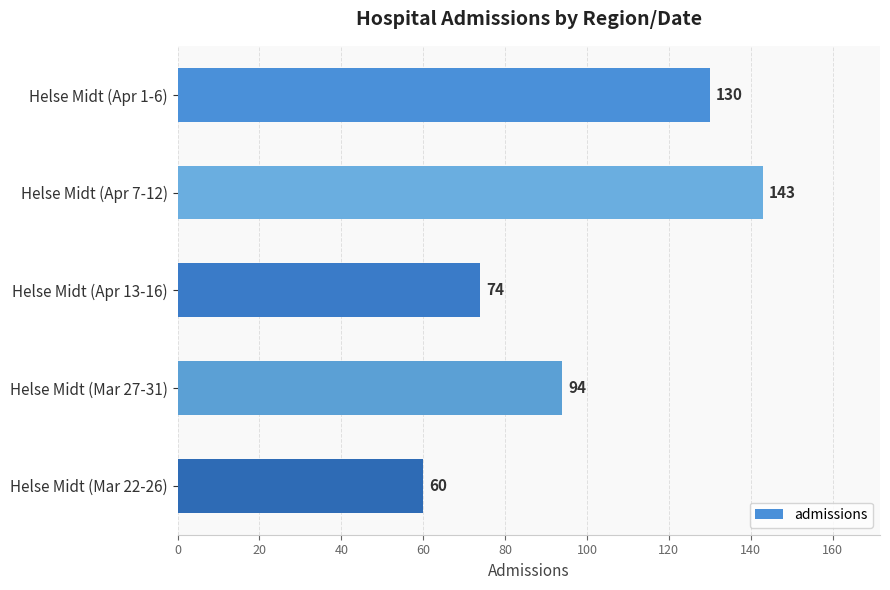

Rank the categories by value from highest to lowest.

Helse Midt (Apr 7-12), Helse Midt (Apr 1-6), Helse Midt (Mar 27-31), Helse Midt (Apr 13-16), Helse Midt (Mar 22-26)